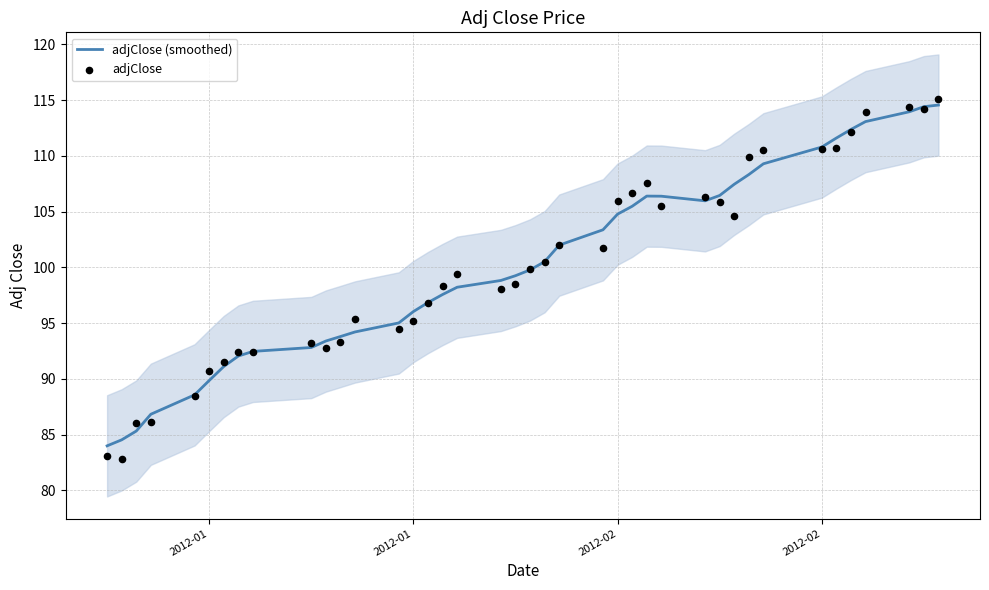

Which series has the largest Y range (max minus min)?

adjClose